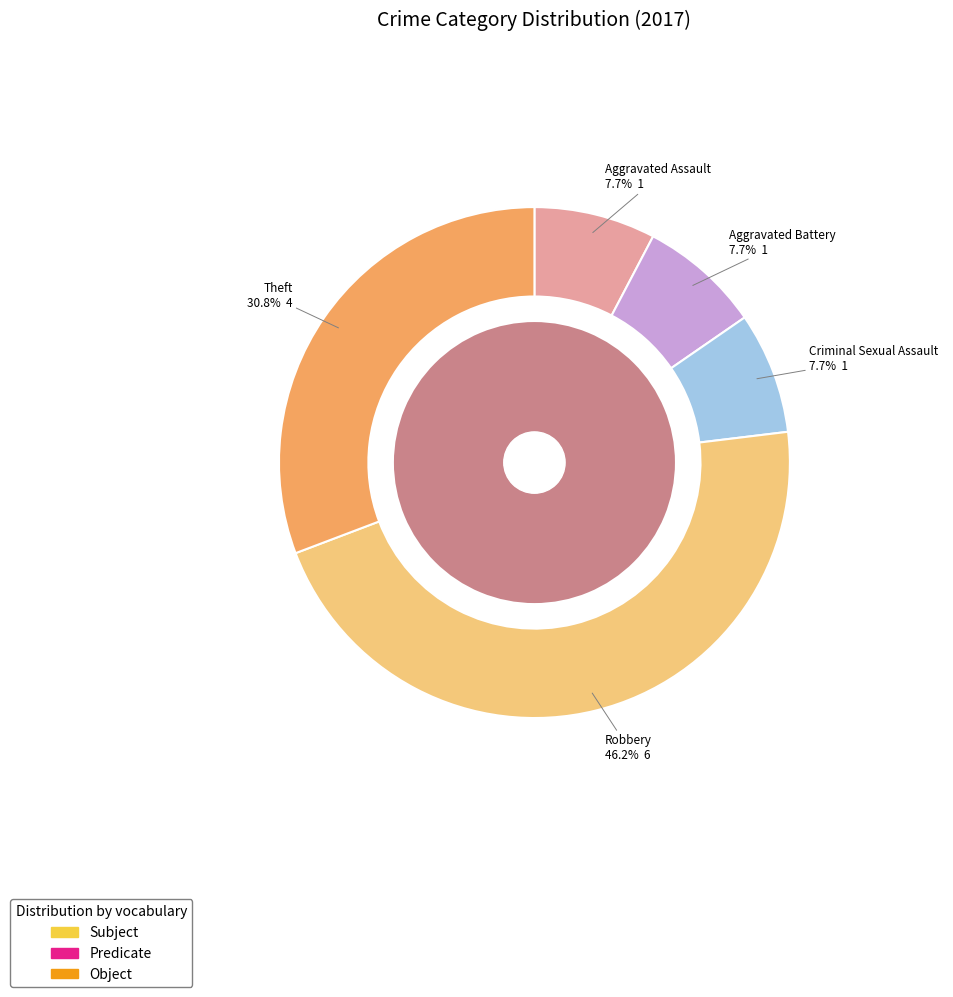

What is the largest slice in the pie chart?

Robbery